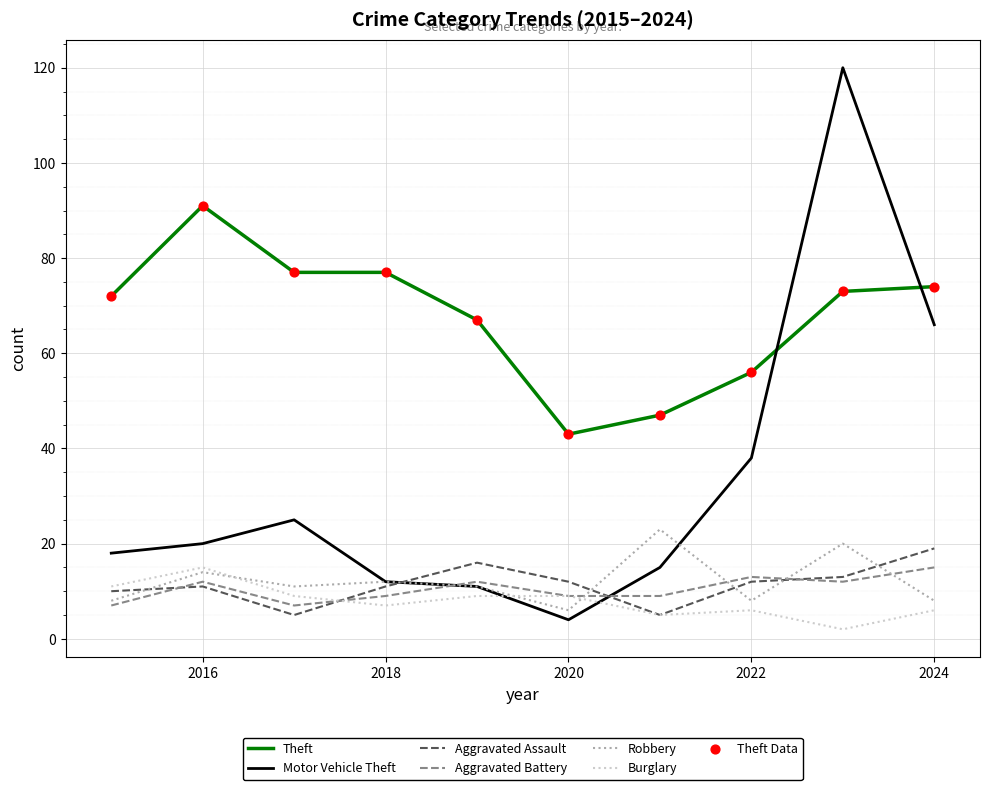

True or false: Motor Vehicle Theft and Burglary intersect in this chart.

True